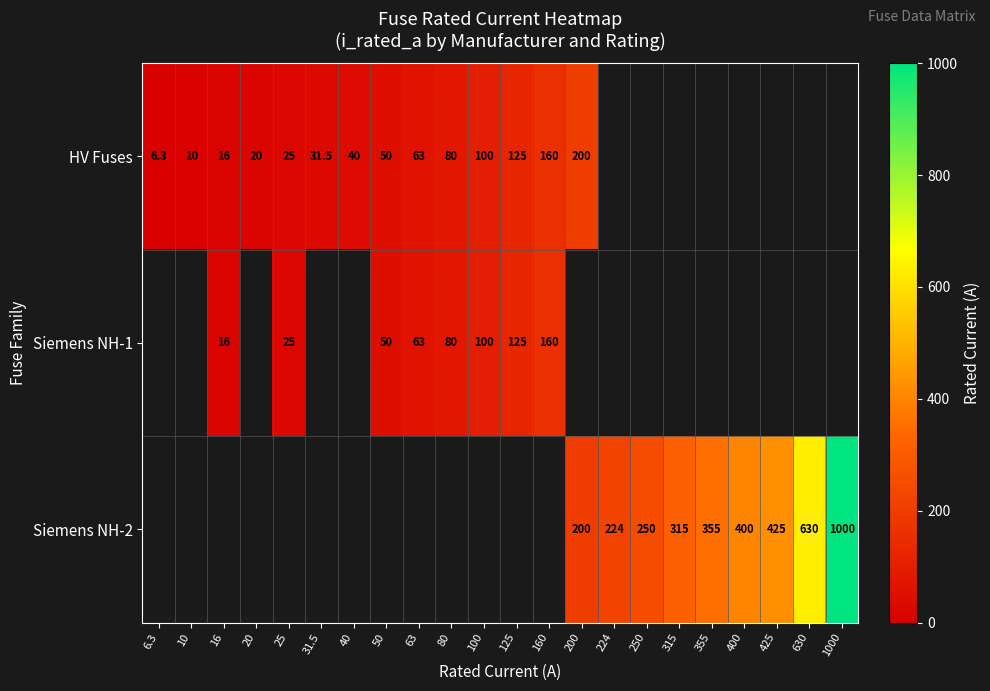

True or false: Siemens NH-2 has a value of 355.0 at 355.

True